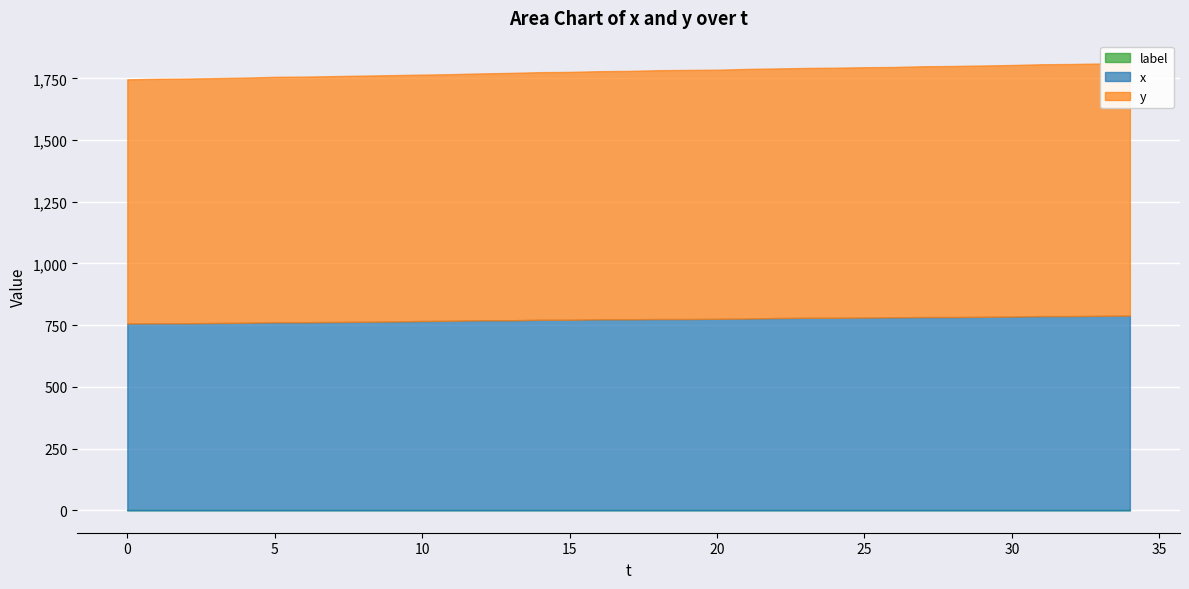

How many values in the y series are below 1006?

17